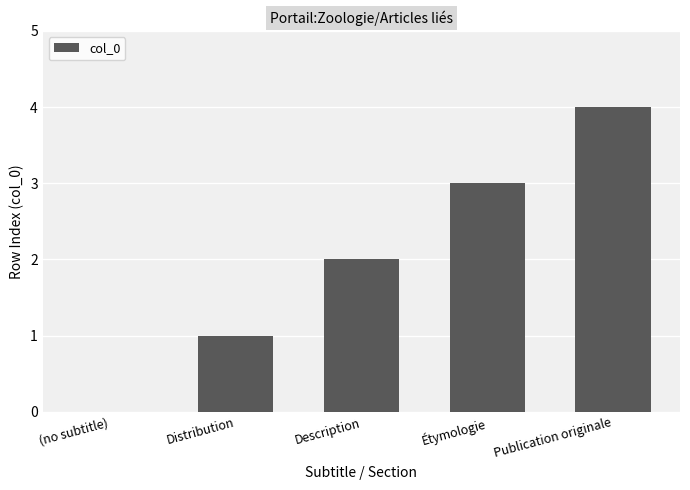

How many values are between 1 and 3?

3